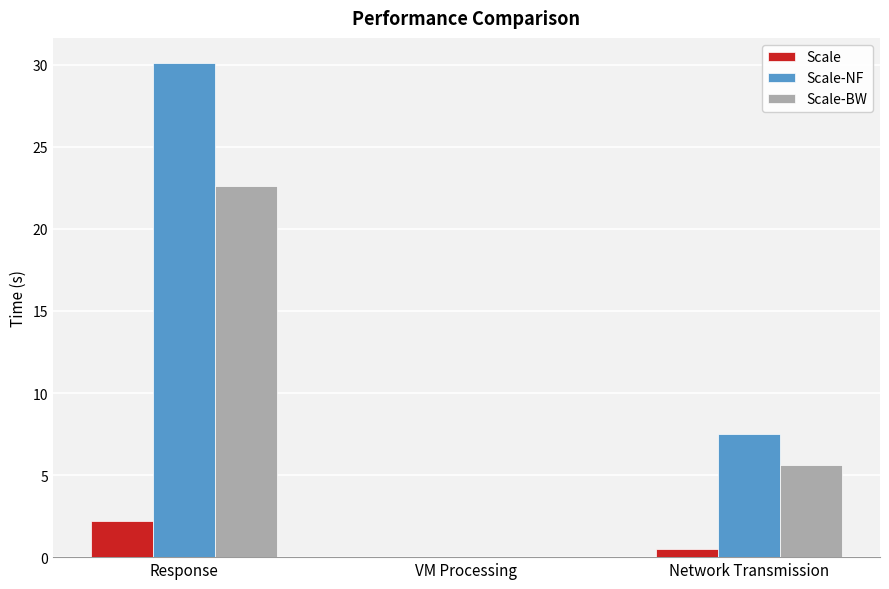

How many data points in Scale-NF are above 7?

2